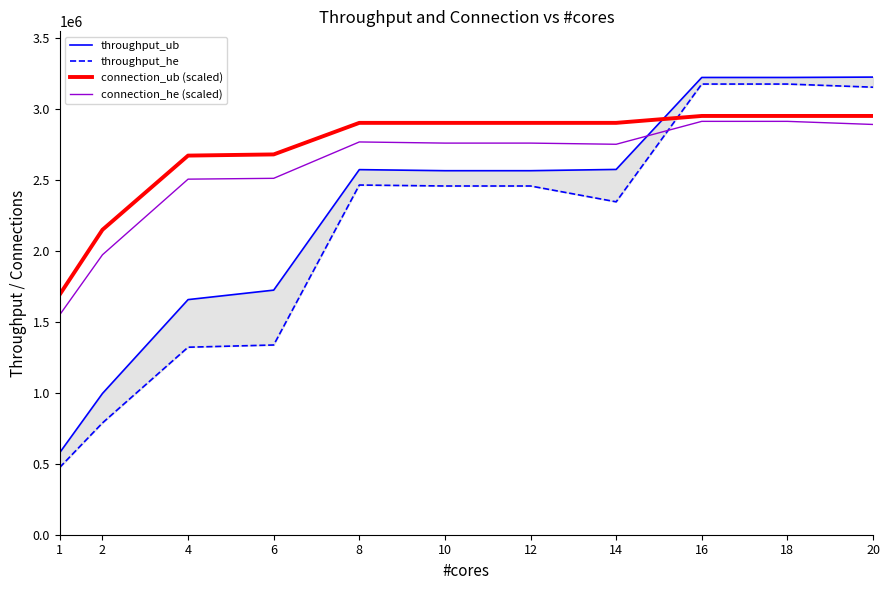

Which category has the highest value across all series?

20